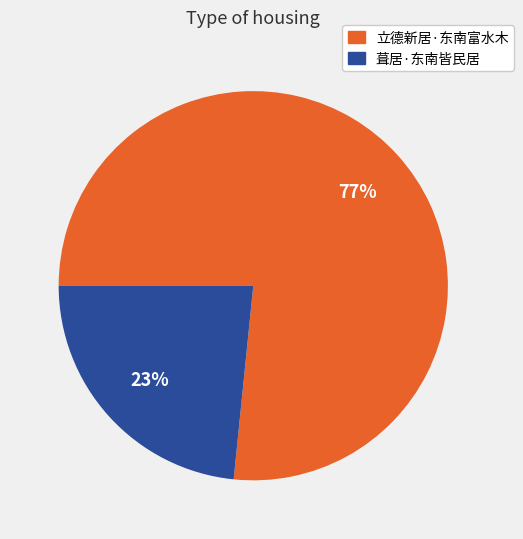

Combined, do 葺居·东南皆民居 and 立德新居·东南富水木 account for over 50%?

Yes